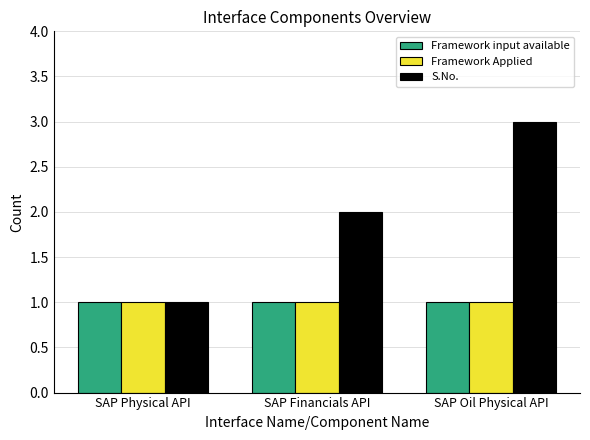

The S.No. series shows 2 at SAP Financials API. True or false?

True